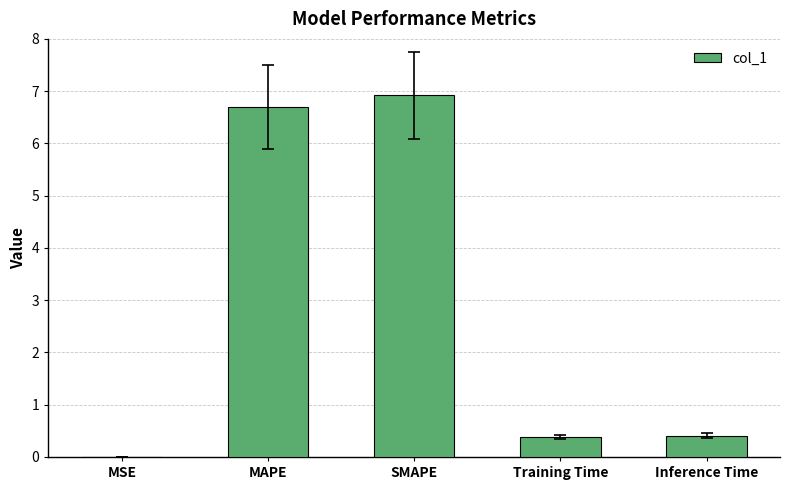

What is the maximum value shown in the chart?

6.9